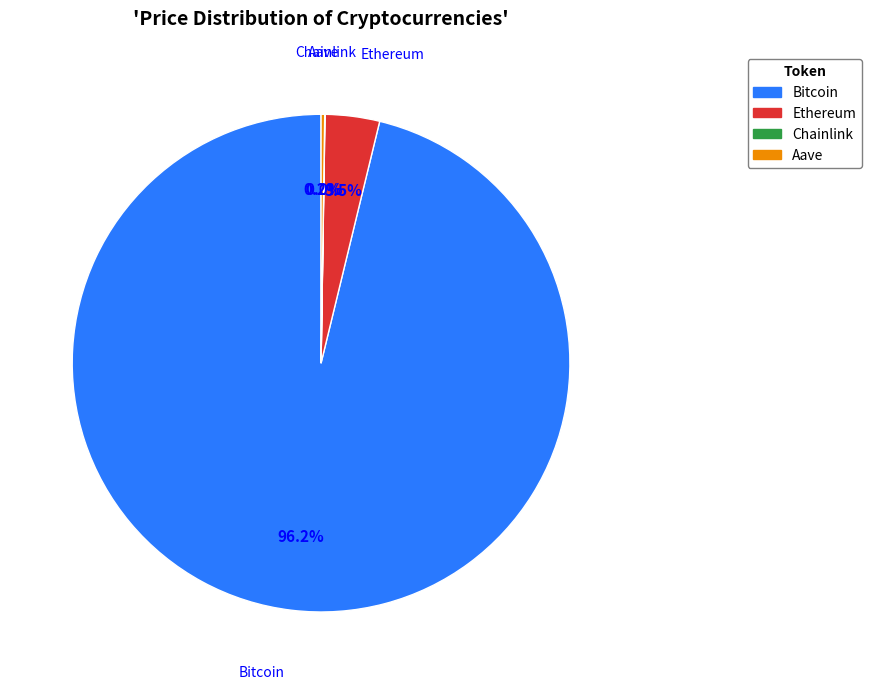

Which slice is the largest?

Bitcoin